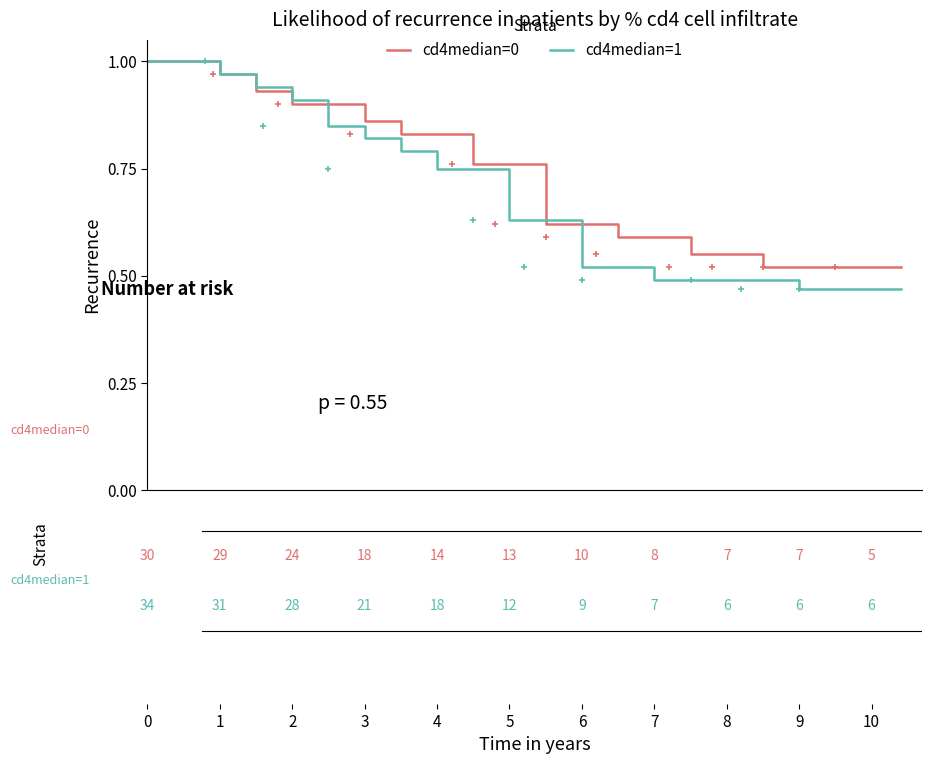

At how many categories does at least one series exceed 0?

21